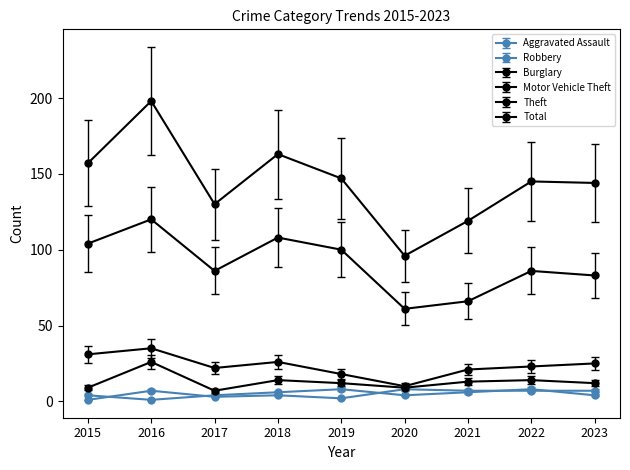

How many interior local peaks does the Robbery series have?

3